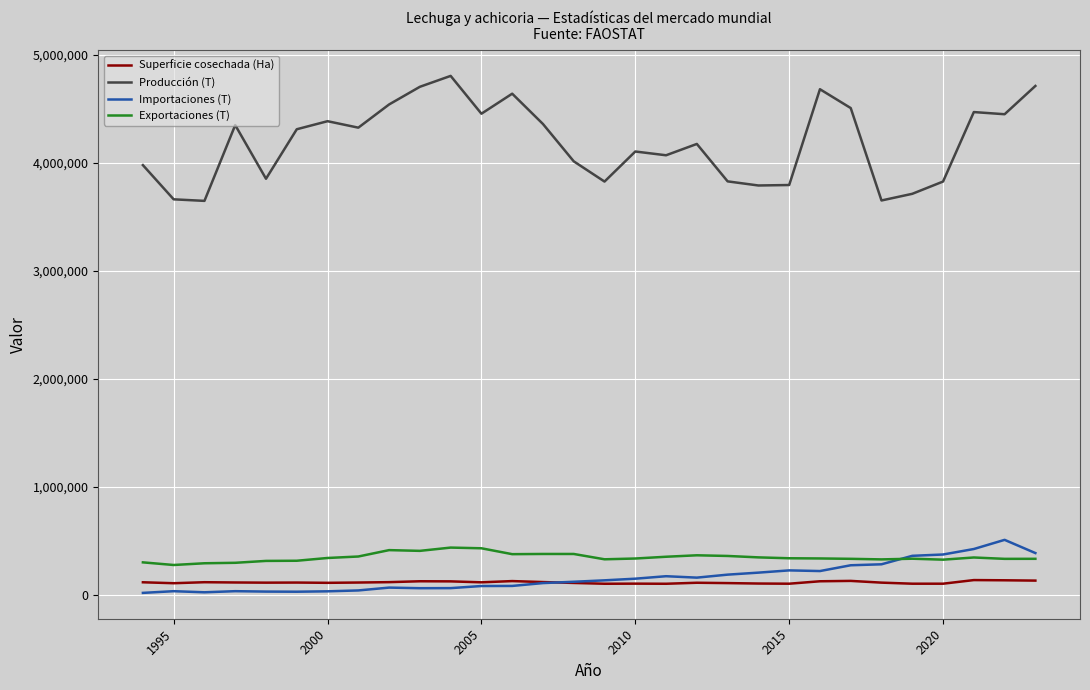

What is the maximum value for Producción (T)?

4805403.0